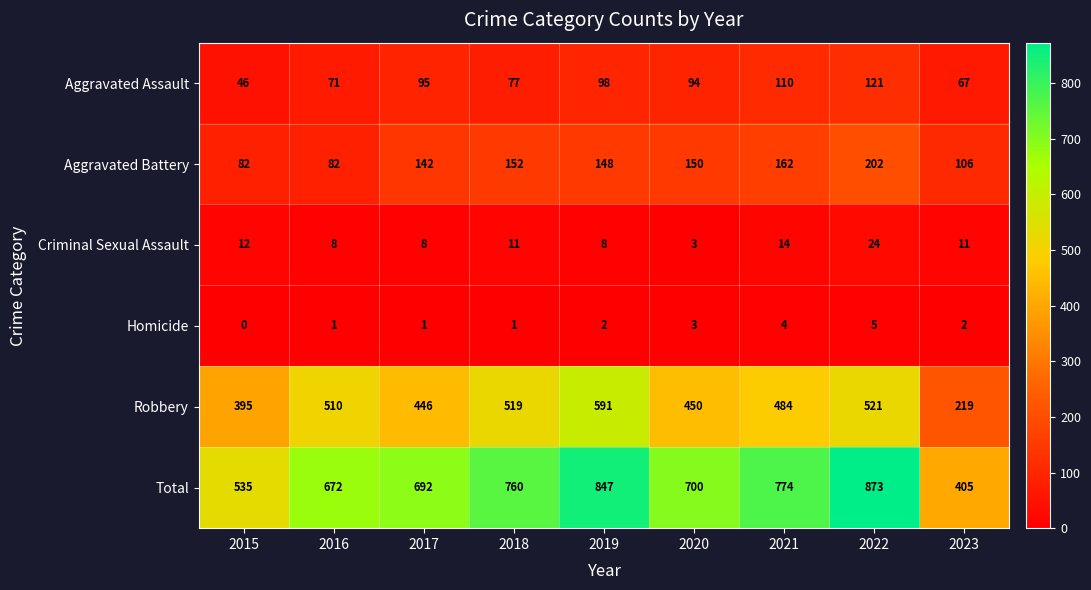

At which category is the sum across all series the highest?

2022